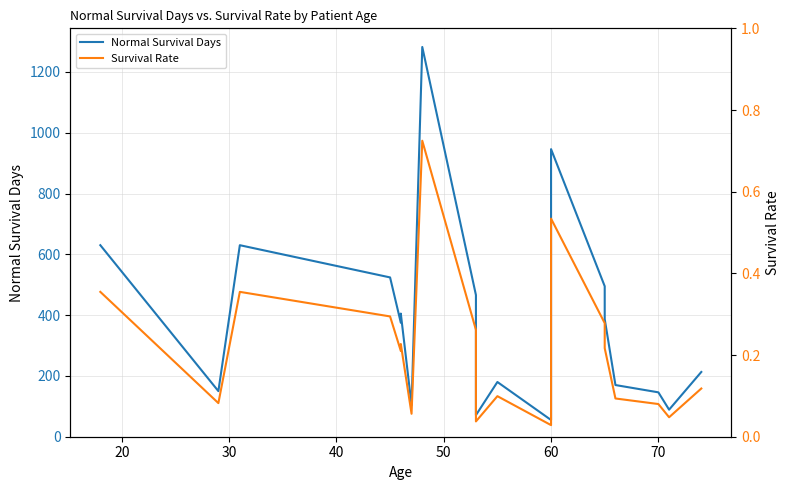

At 60, list the series in order from smallest to largest.

Survival Rate, Normal Survival Days